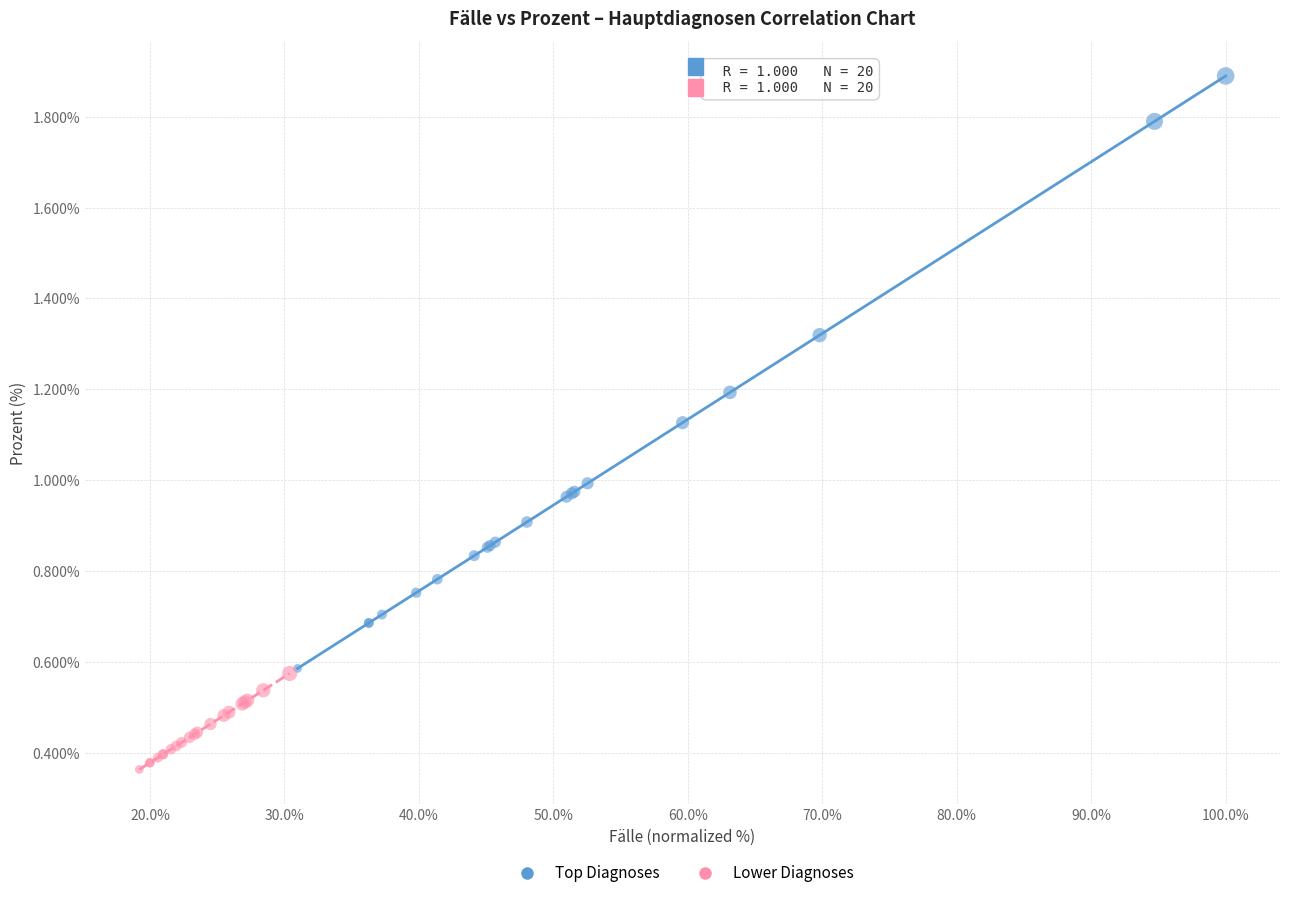

Which series reaches the maximum Y coordinate?

Top Diagnoses